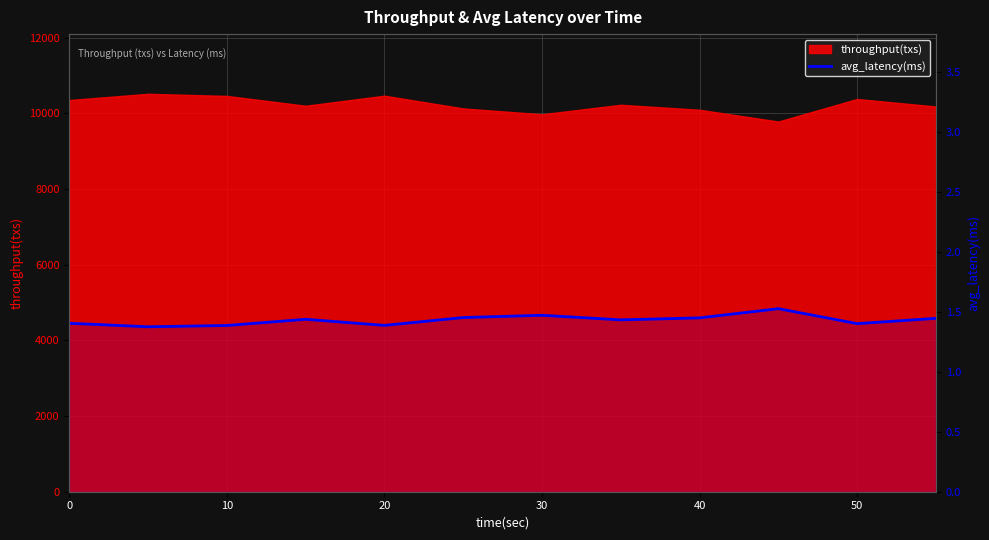

What is the smallest value displayed?

1.4